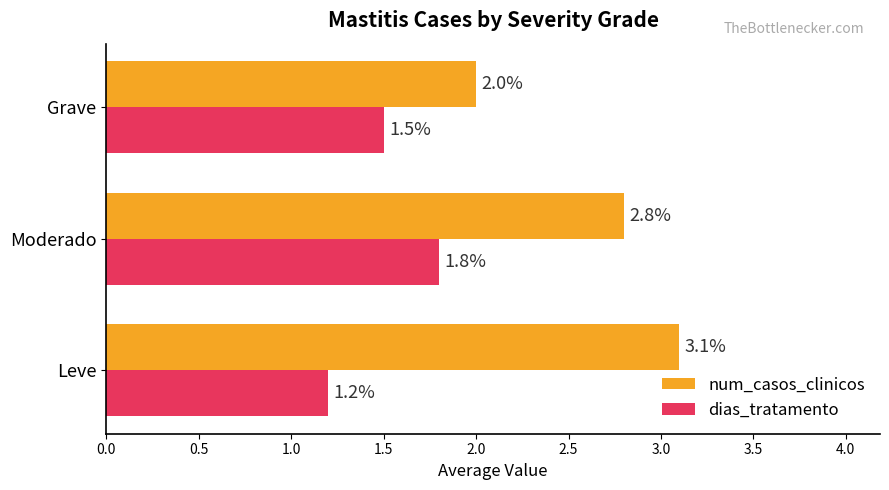

Which series has the largest range (max minus min)?

num_casos_clinicos